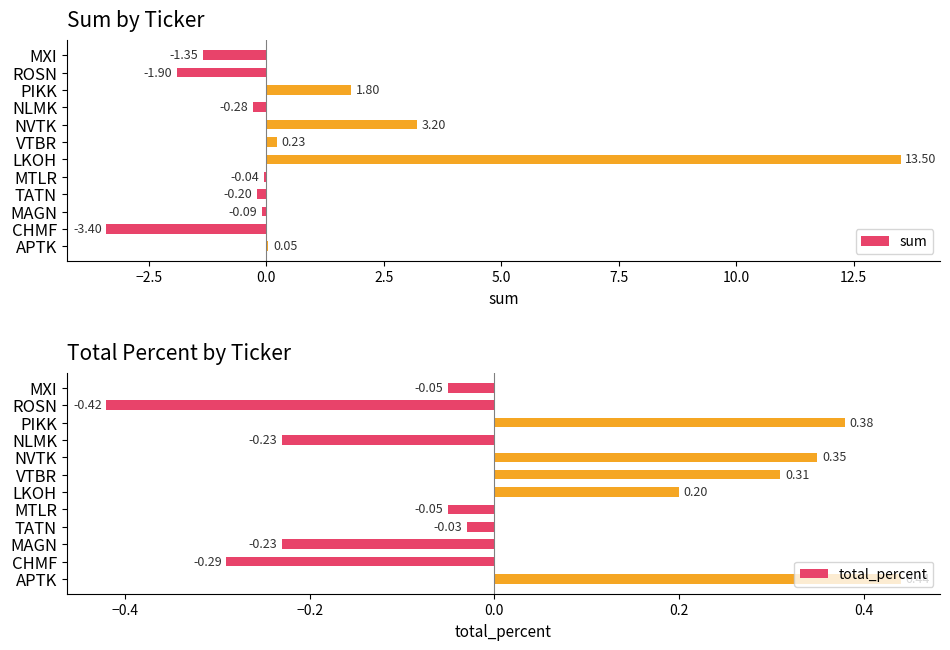

What is the sum of all sum values?

11.5